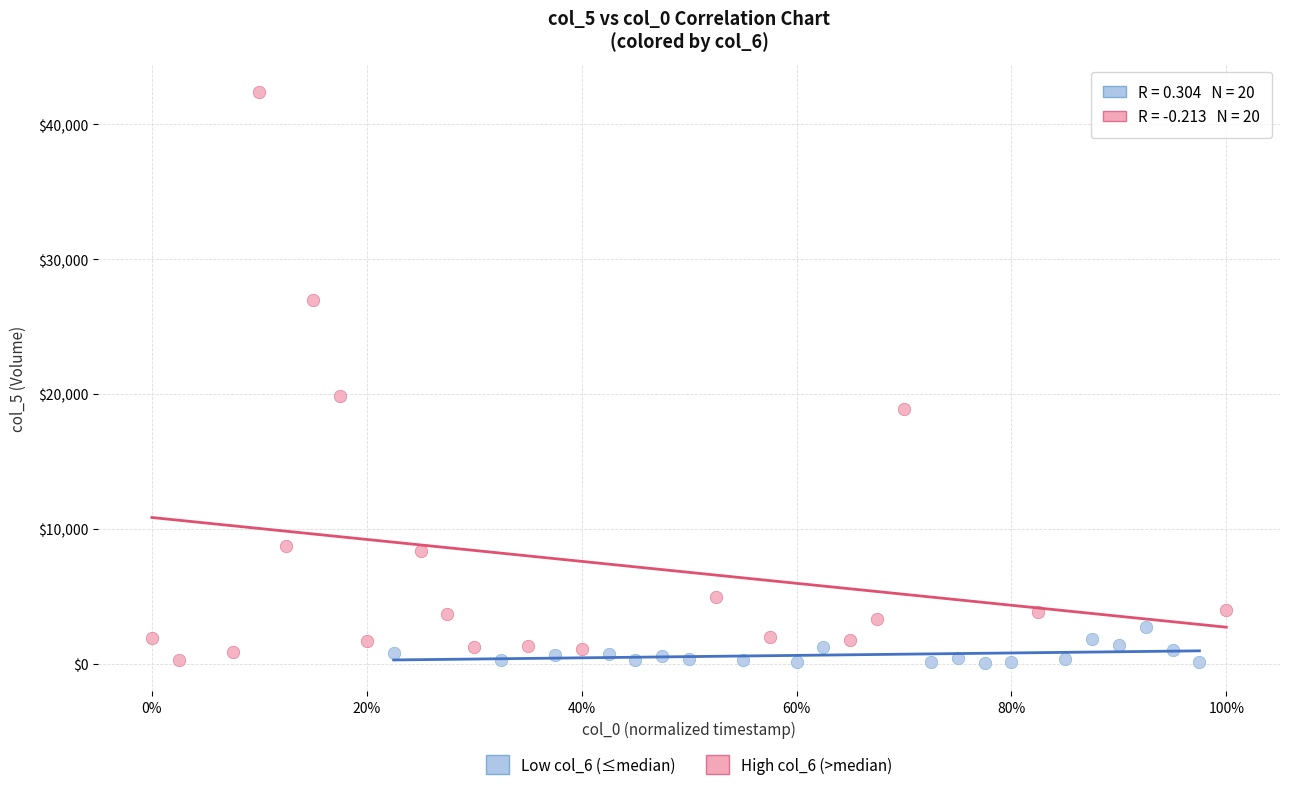

Which series reaches the maximum Y coordinate?

High col_6 (>median)